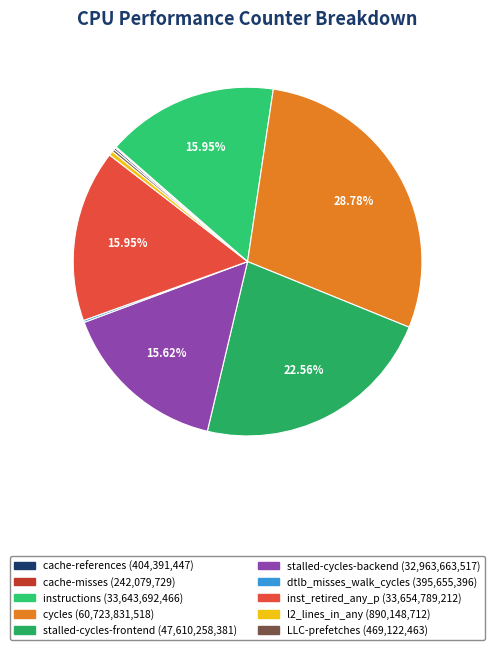

Does stalled-cycles-backend account for over 50% of the chart?

No